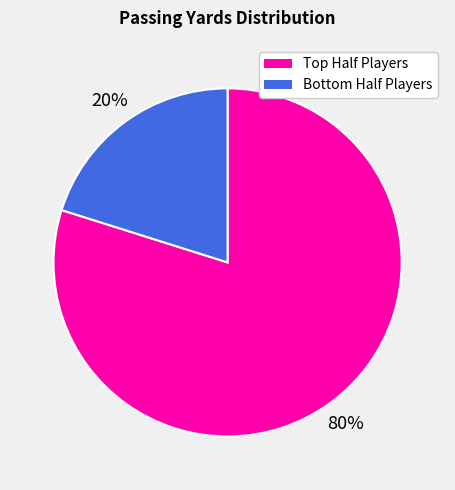

Count the number of slices in the pie.

2